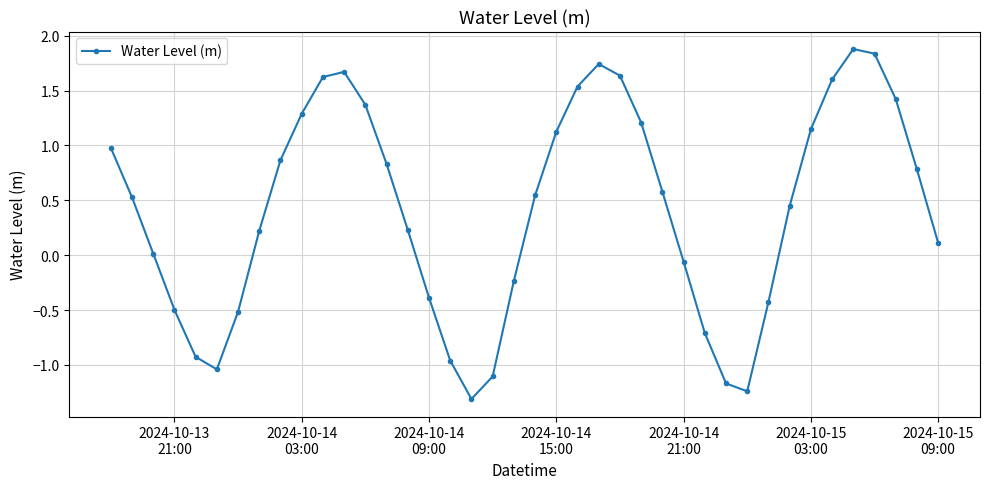

What is the minimum value shown in the chart?

-1.3